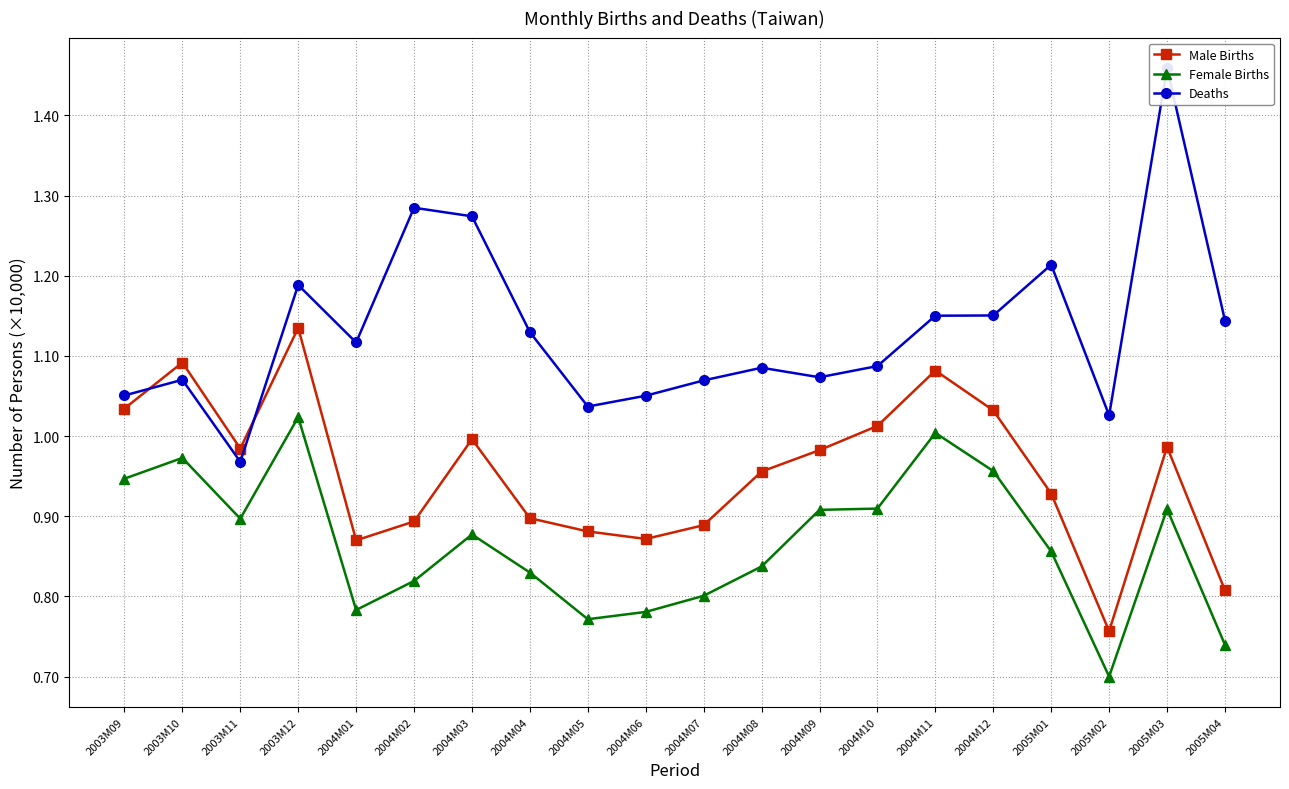

The Male Births series shows 0.3 at 2004M04. True or false?

False